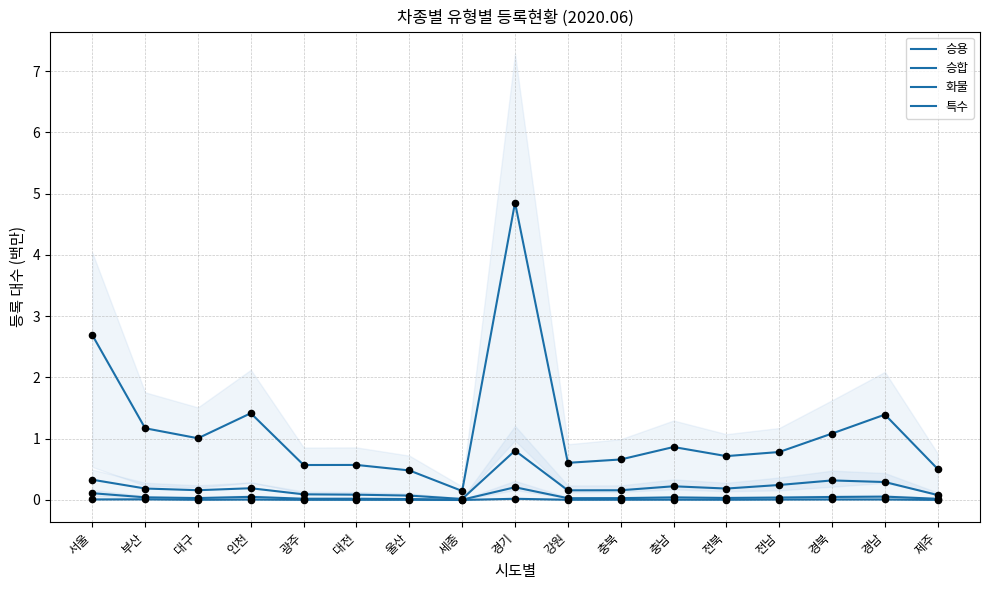

What is the total value across all series at 서울?

3.1